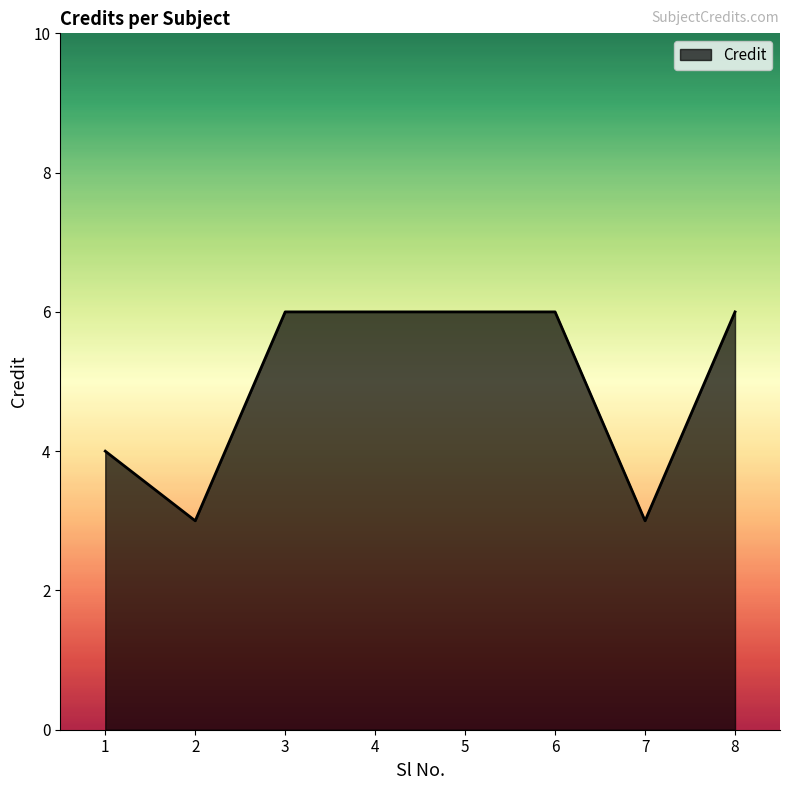

What is the maximum value shown in the chart?

6